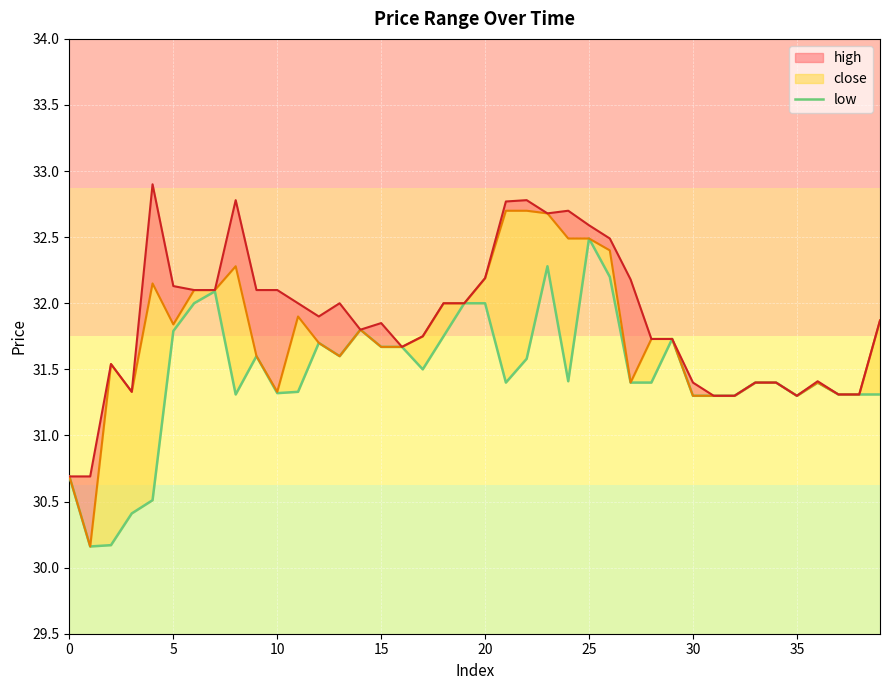

True or false: the data has more than 1 interior local peaks.

True